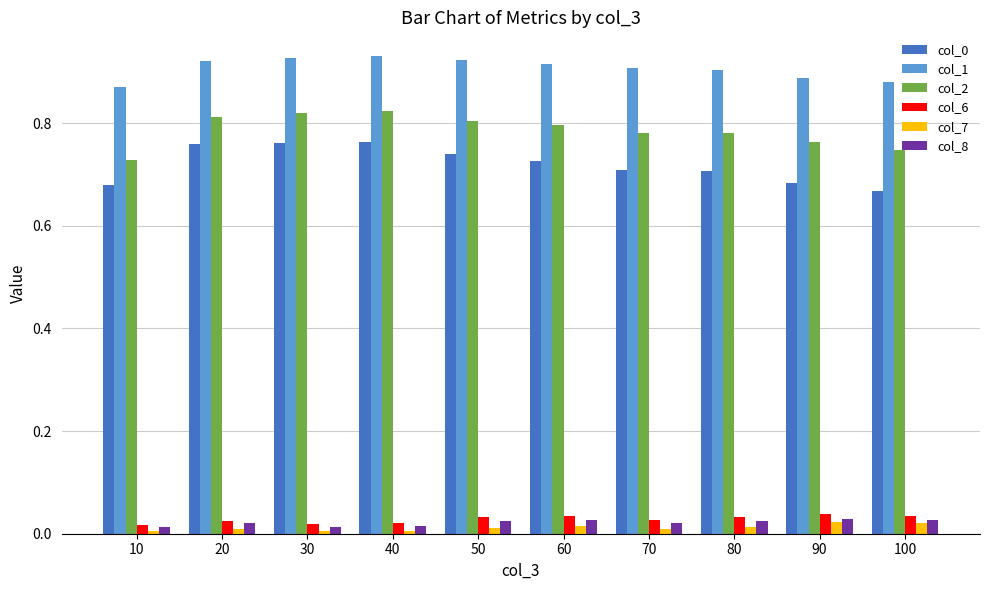

What is the sum of all col_1 values?

9.1